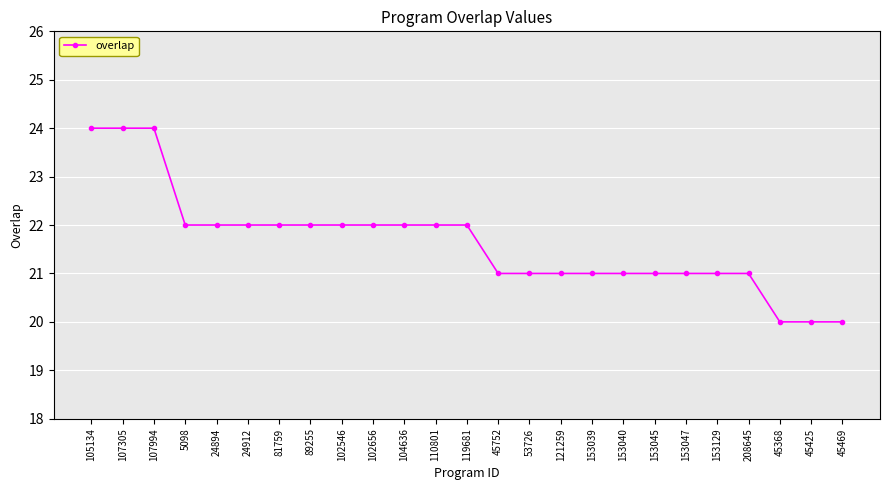

How many data points are less than 22?

12